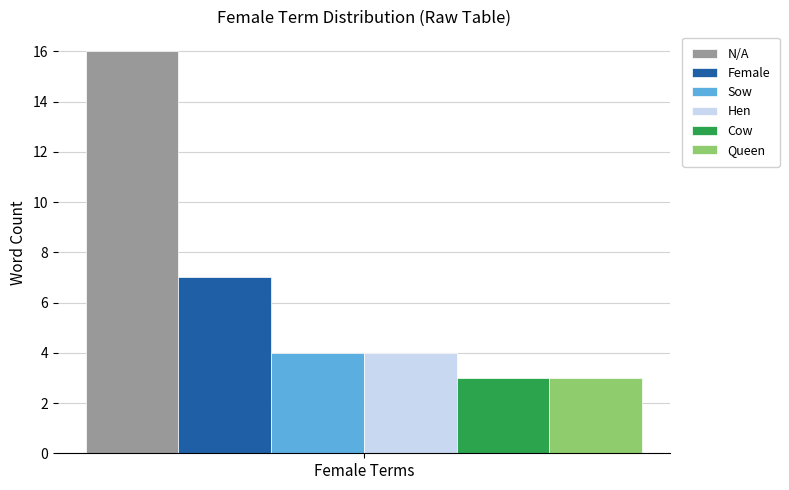

True or false: Hen has a value of 3 at Female Terms.

False